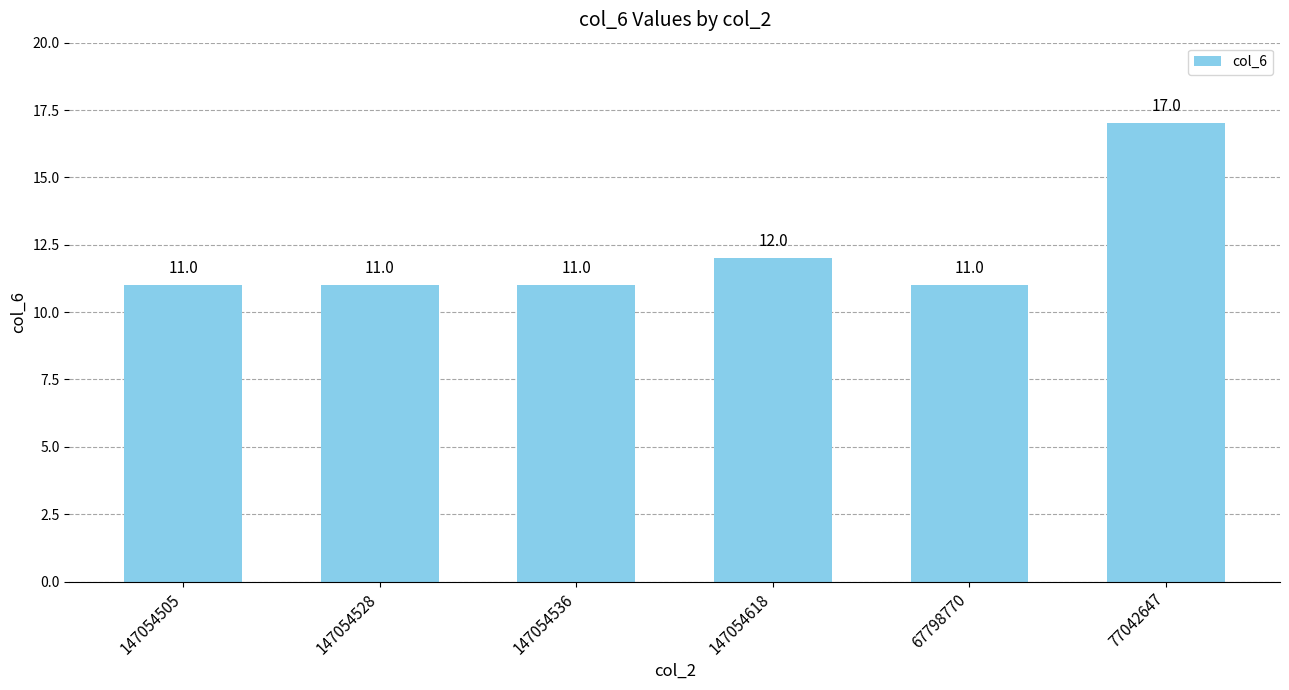

What is the sum of the values at 147054618 and 147054536?

23